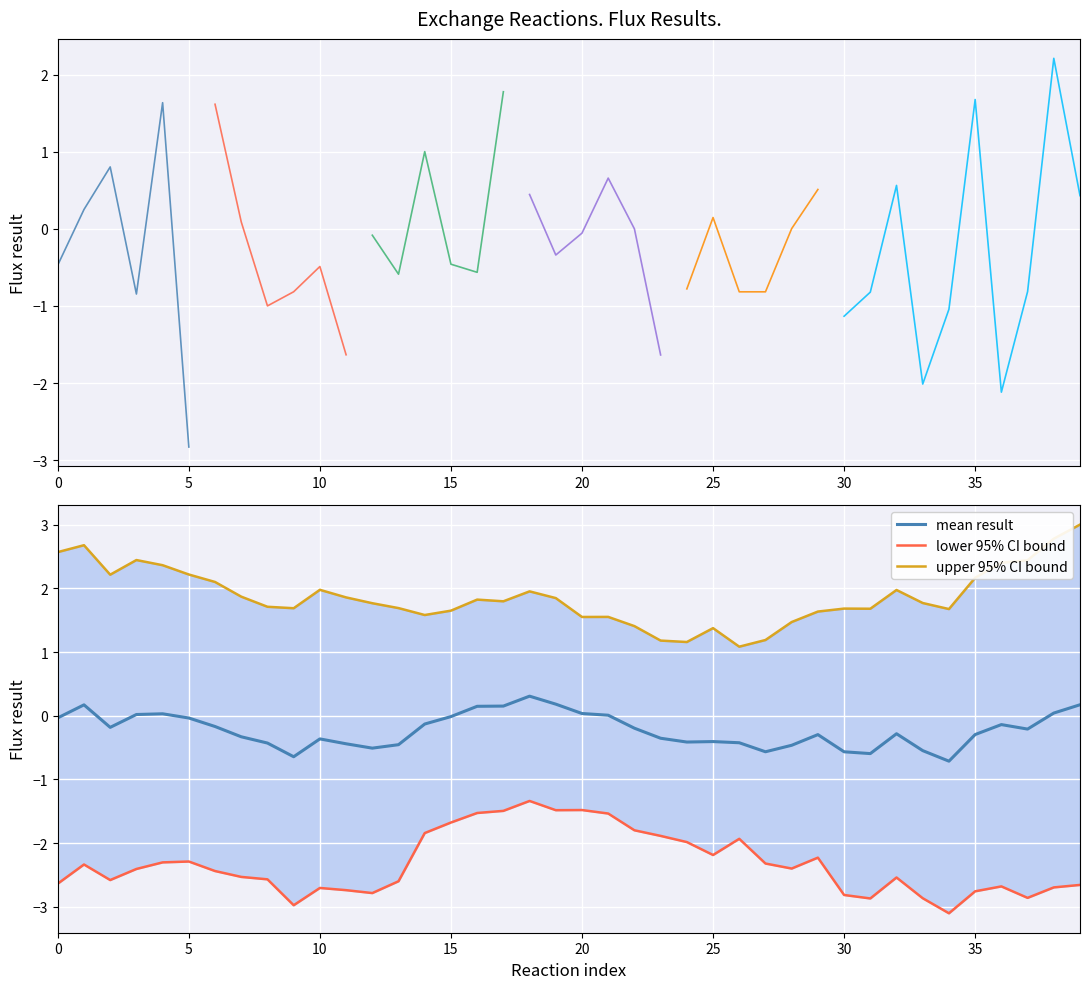

What is the lowest value of the mean result series?

-0.7